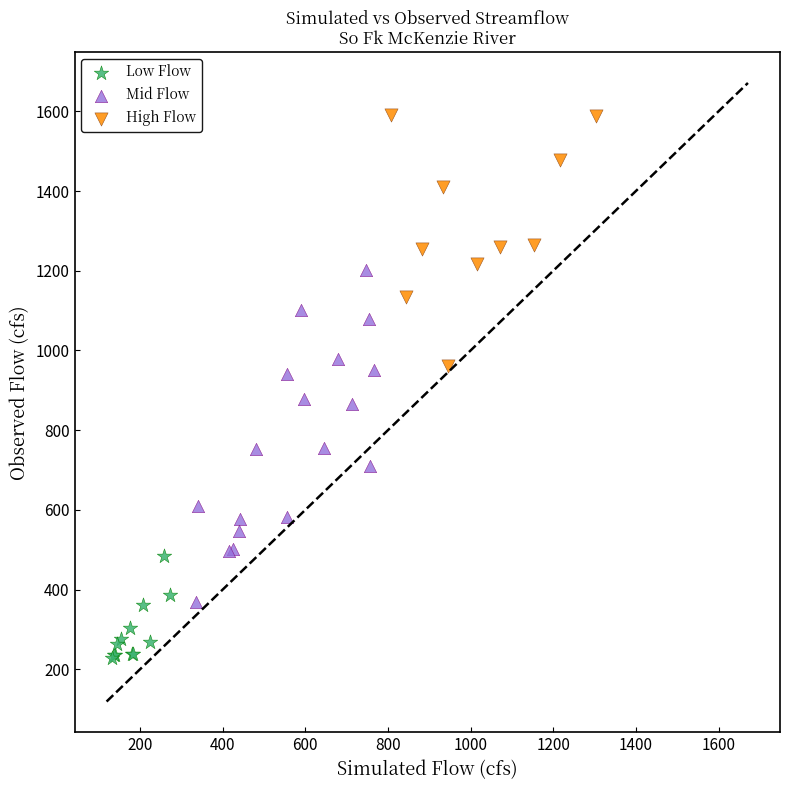

Which series contains the highest Y value?

High Flow